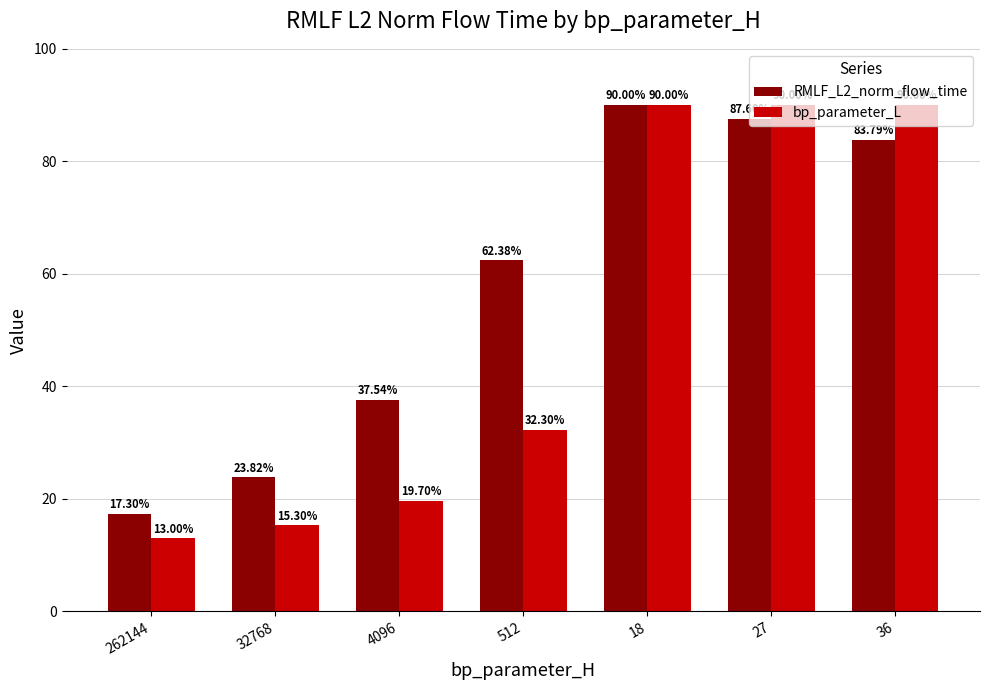

Which series has the largest total across all categories?

RMLF_L2_norm_flow_time